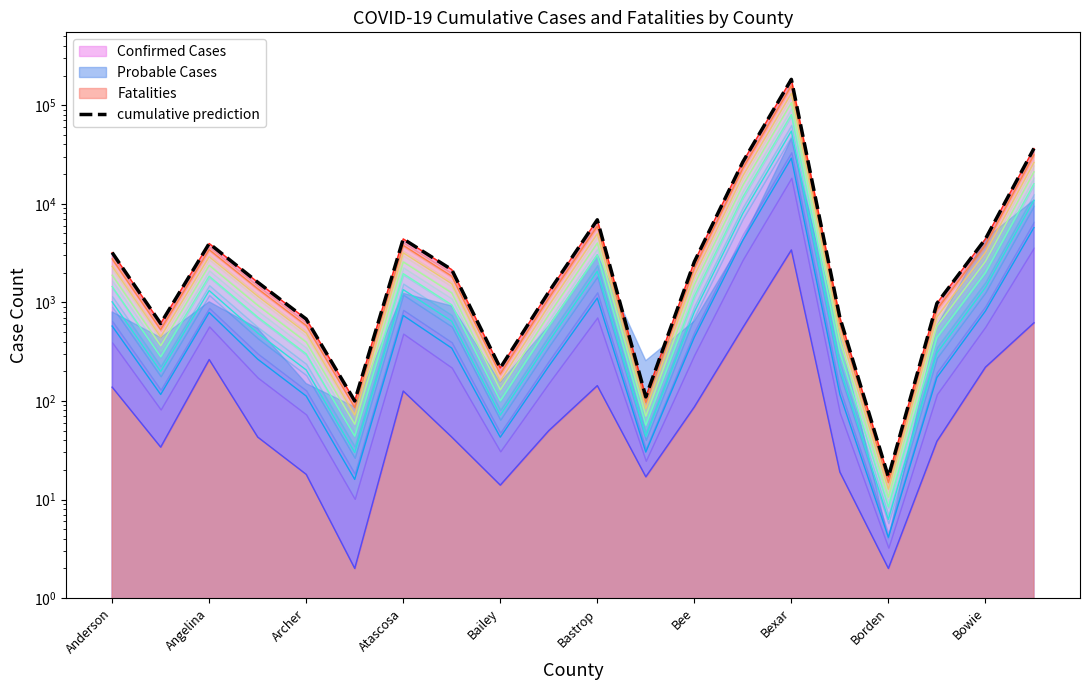

How many data points are less than 2146?

10